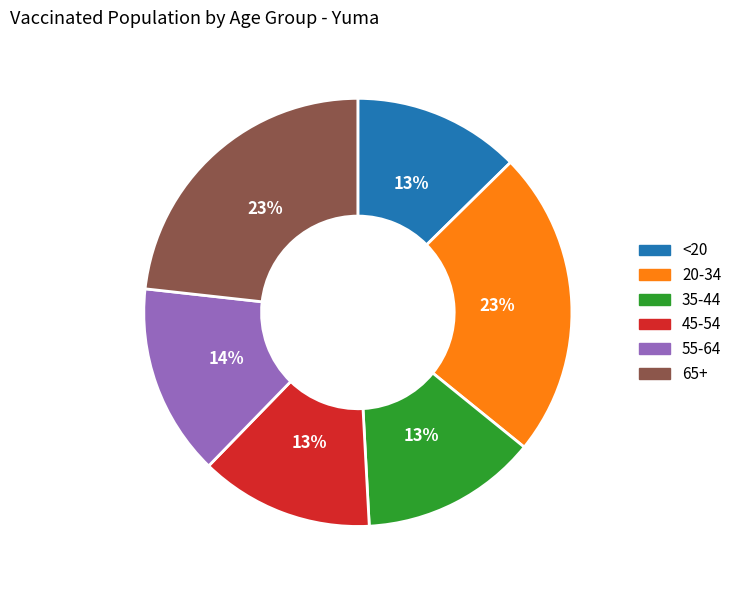

Does any single category account for the majority?

No